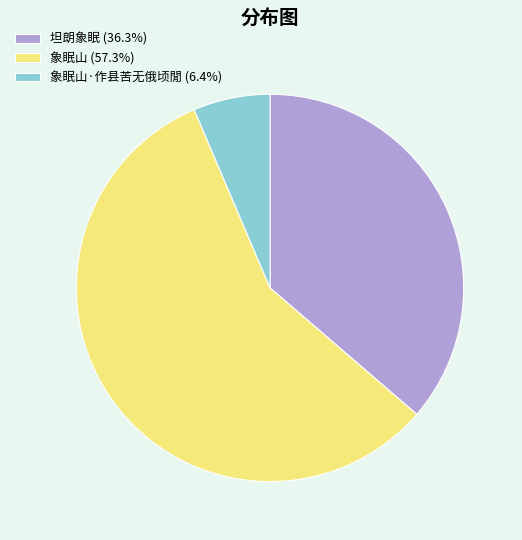

Does 象眠山 (57.3%) account for over 50% of the chart?

Yes